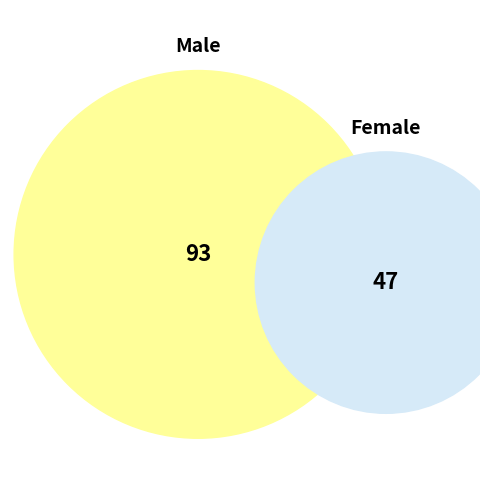

Is there any slice that represents more than half of the pie?

Yes